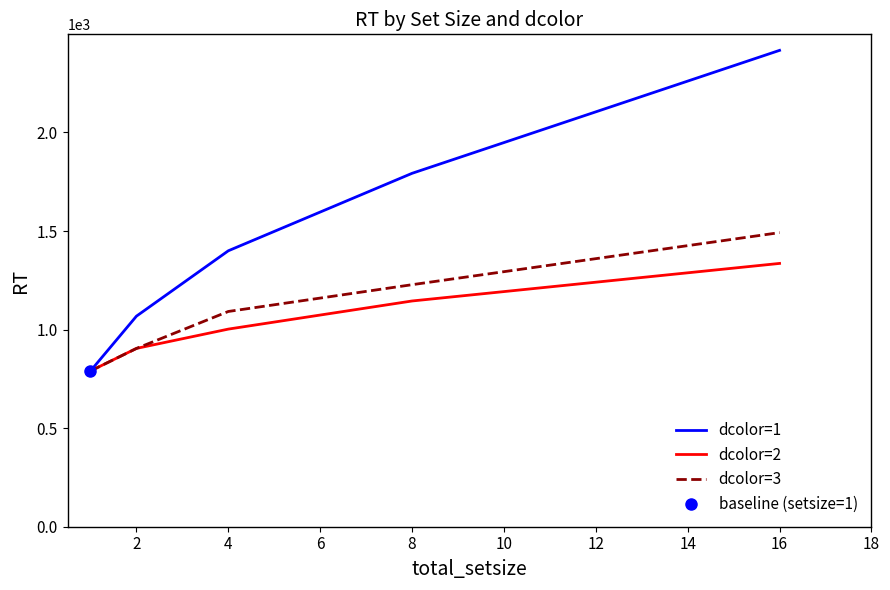

At how many categories does at least one series exceed 1038?

4